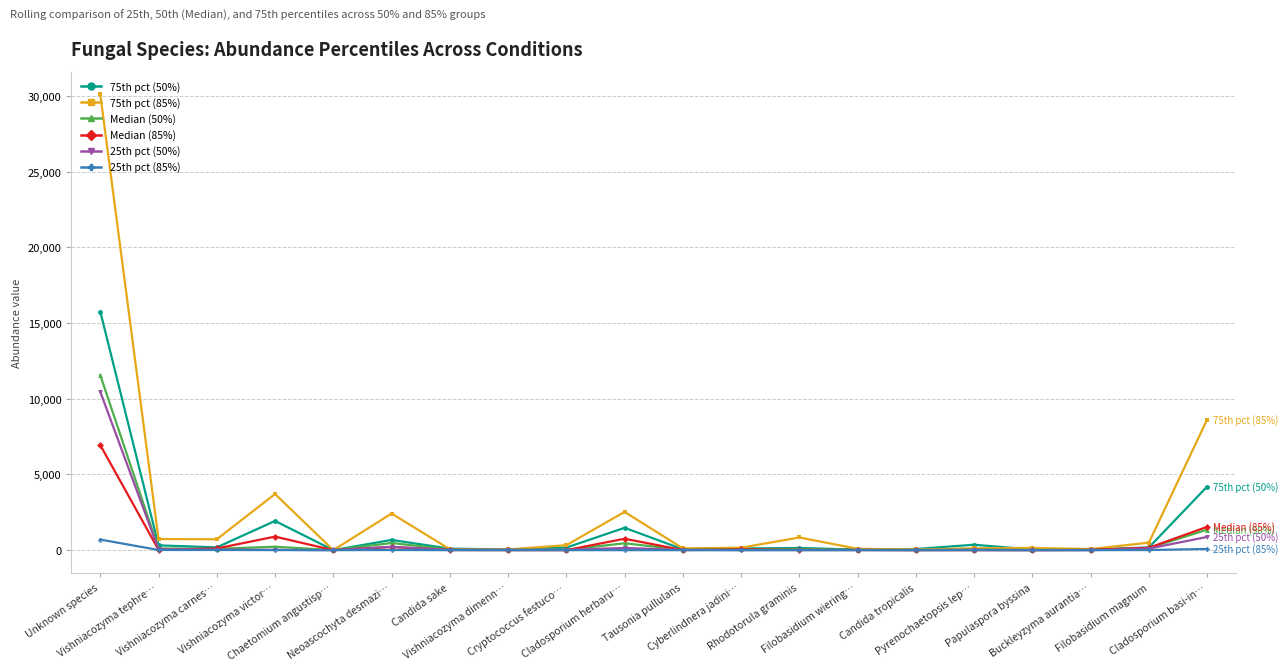

Does the chart display data point markers on the line(s)?

Yes